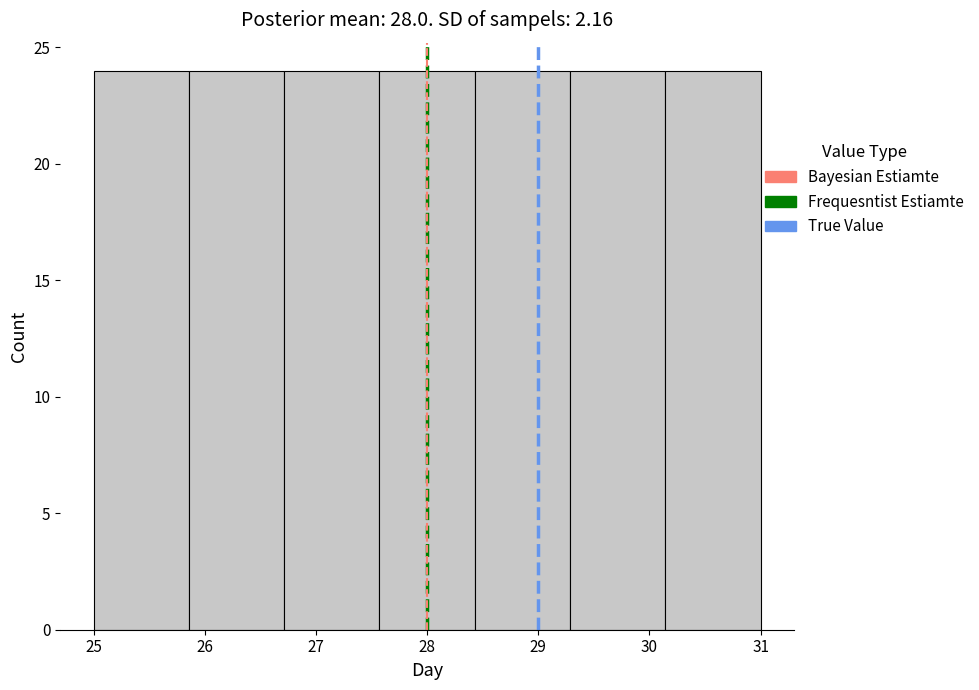

Reading left to right, list every bar in this chart as the range it spans on the x-axis followed by its height. Neither the bar edges nor the heights are printed on the chart, so give them approximately, as read against the axes.

25.0 to 25.9: 24
25.9 to 26.7: 24
26.7 to 27.6: 24
27.6 to 28.4: 24
28.4 to 29.3: 24
29.3 to 30.1: 24
30.1 to 31.0: 24